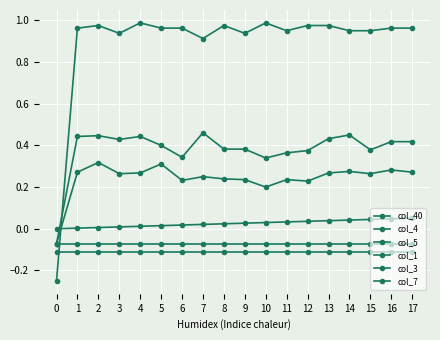

How many series are shown in this chart?

6